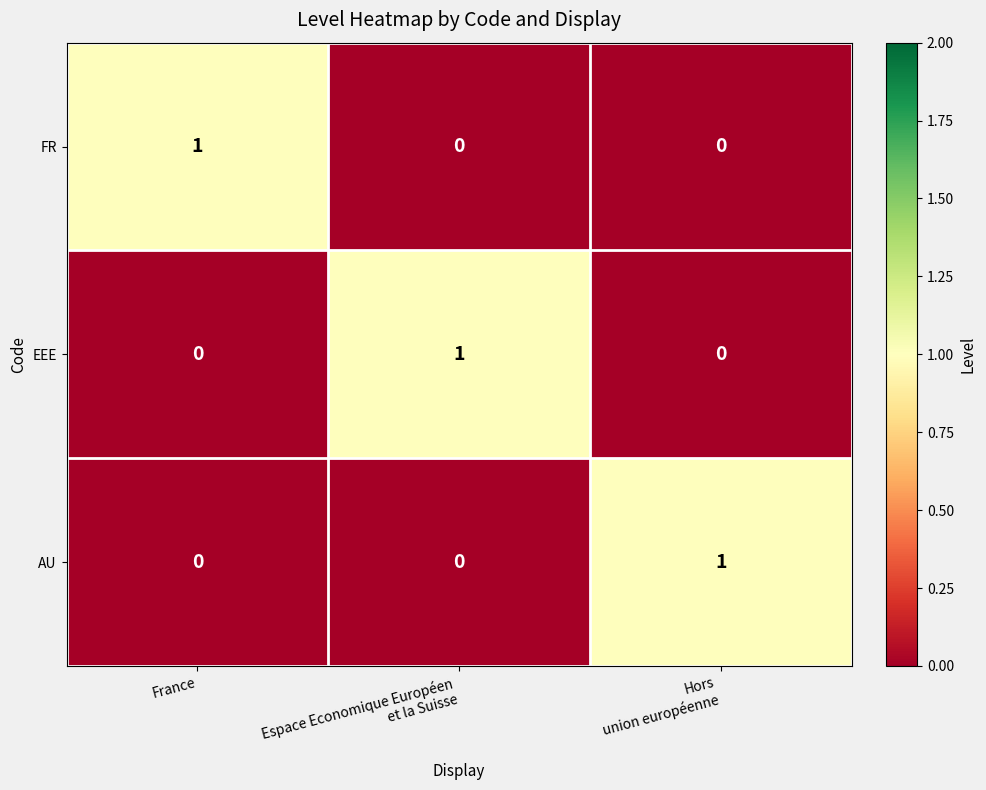

How many FR values are between 0 and 1?

3